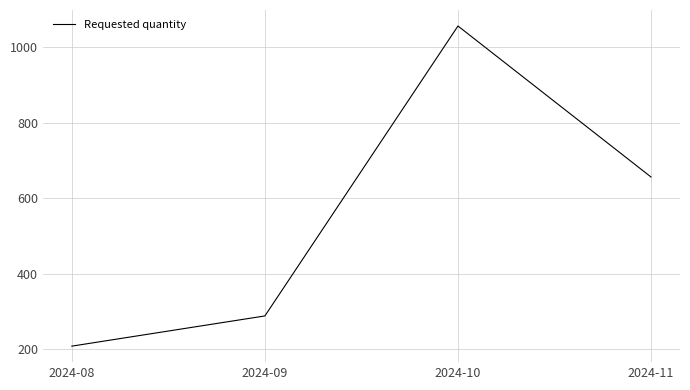

What is the maximum value shown in the chart?

1056